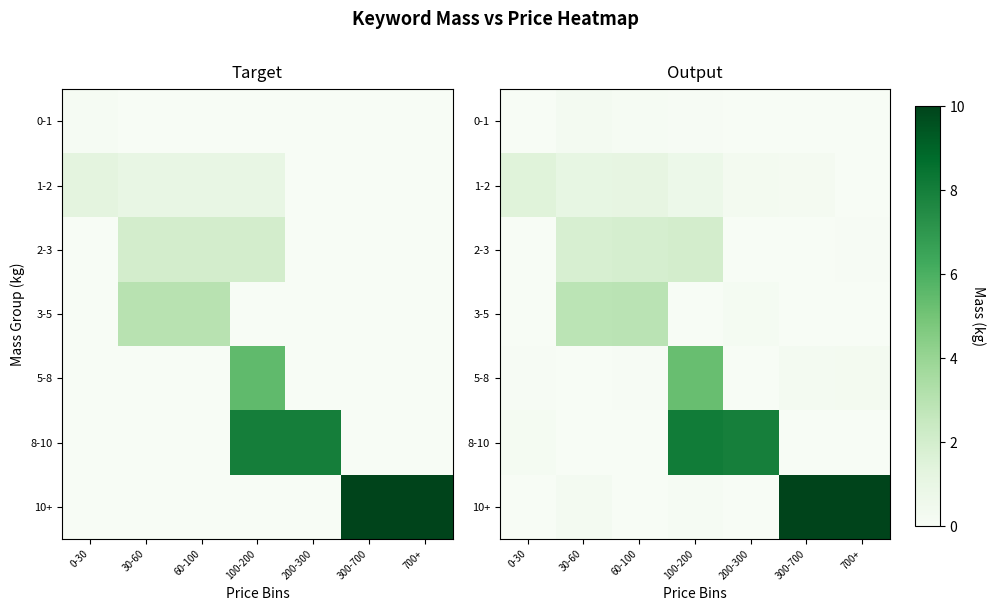

The value of 10+ at 30-60 is 0.3. True or false?

False